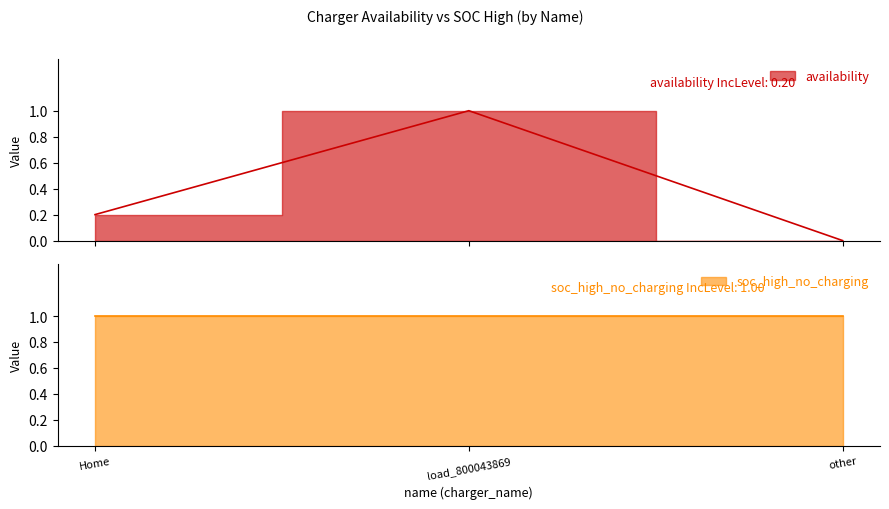

The value at load_800043869 is 0.3. True or false?

False